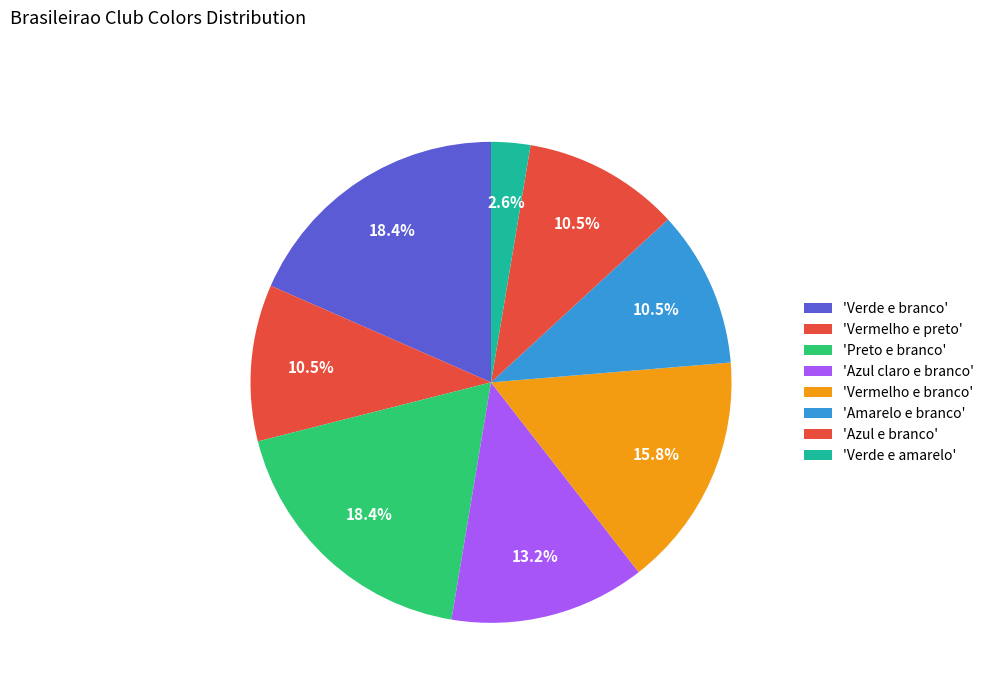

How many segments does this pie chart have?

8